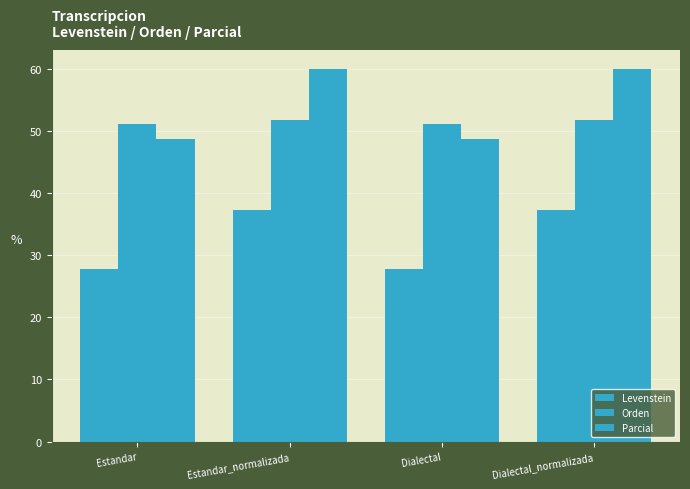

Which category has the highest value across all series?

Estandar_normalizada